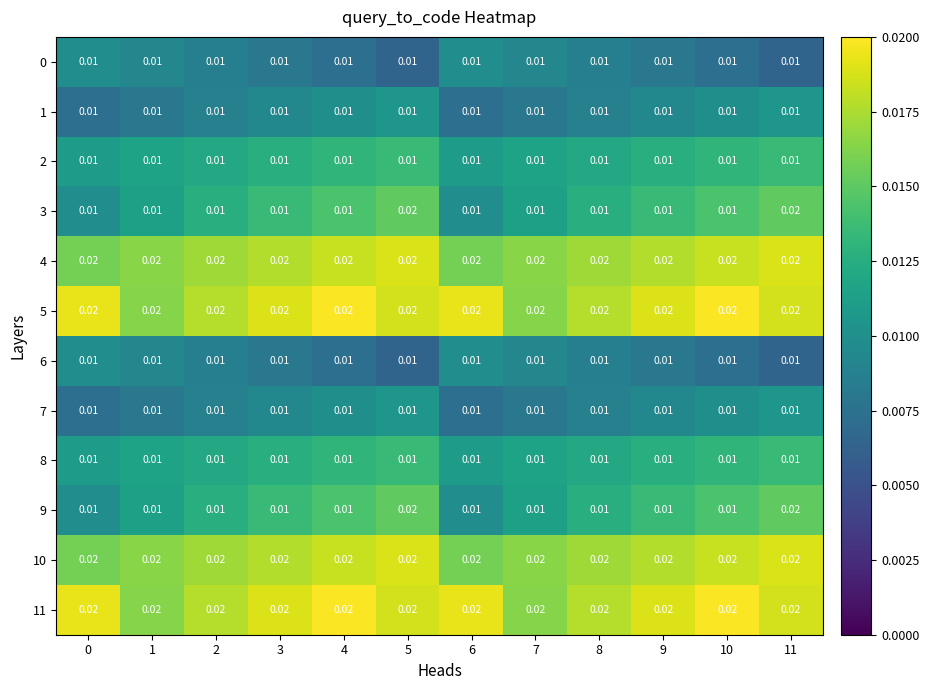

Is the value of 1 at 0 greater than the value of 5 at 10?

No